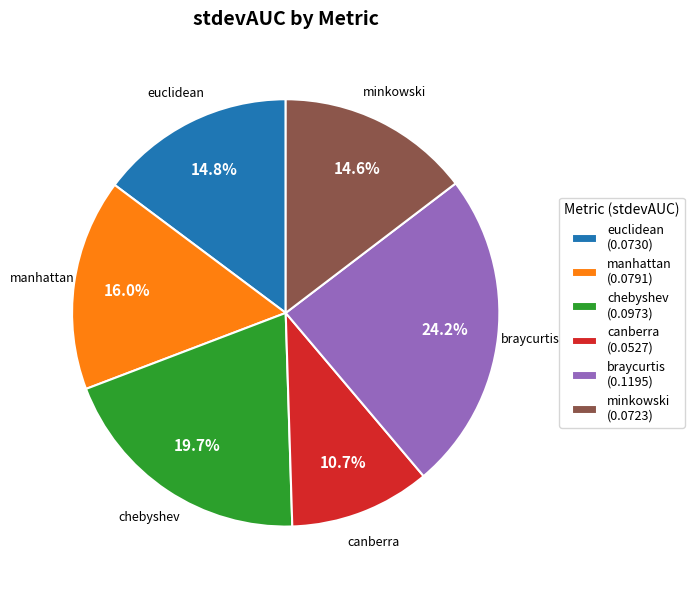

Which has a higher value, braycurtis or manhattan?

braycurtis